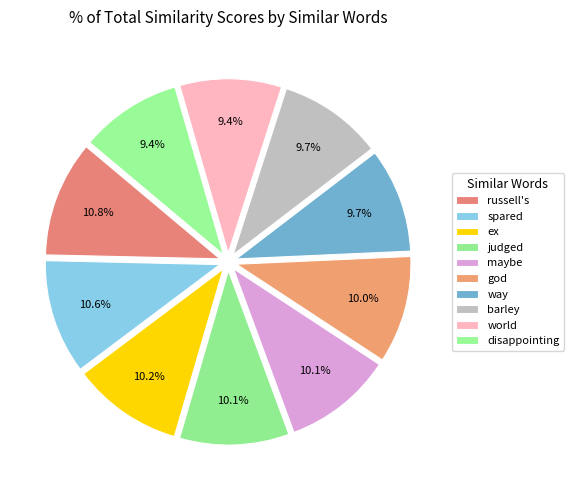

Is the sum of disappointing and god greater than half?

No